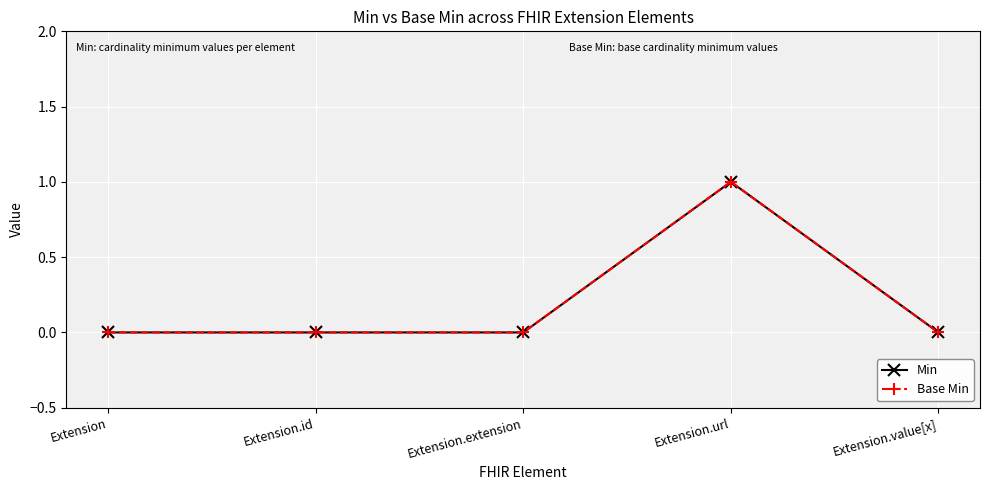

How many Base Min values are between 0 and 1?

5